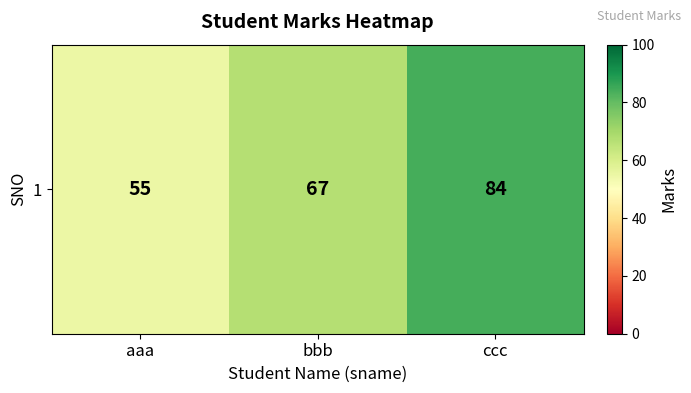

Which has a higher value, bbb or ccc?

ccc